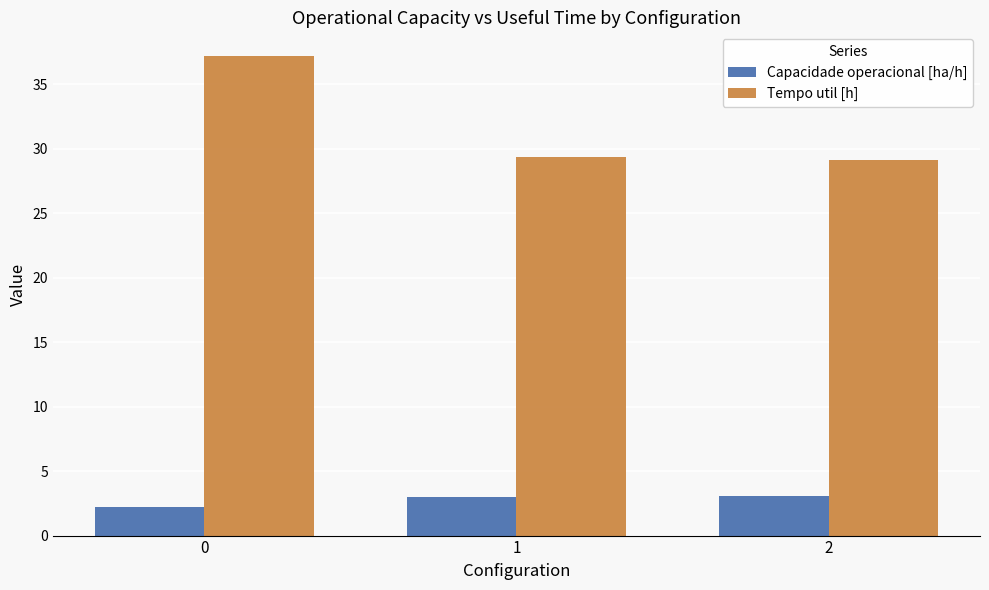

What is the smallest value displayed?

2.2